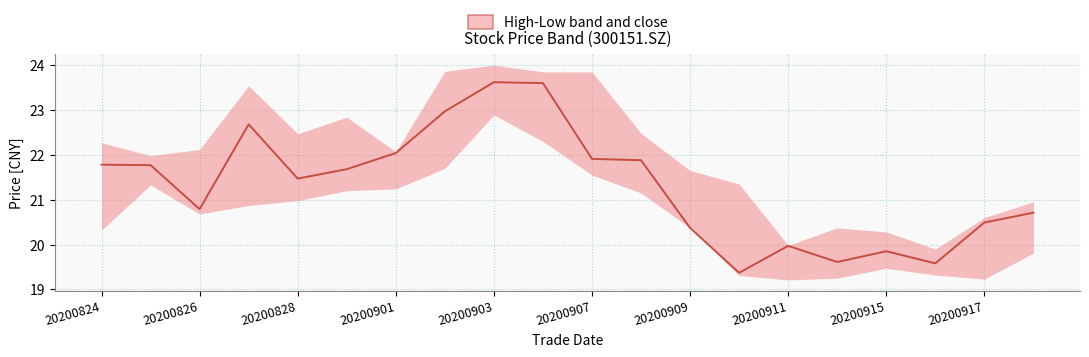

What is the difference between the values at 13 and 19?

1.3